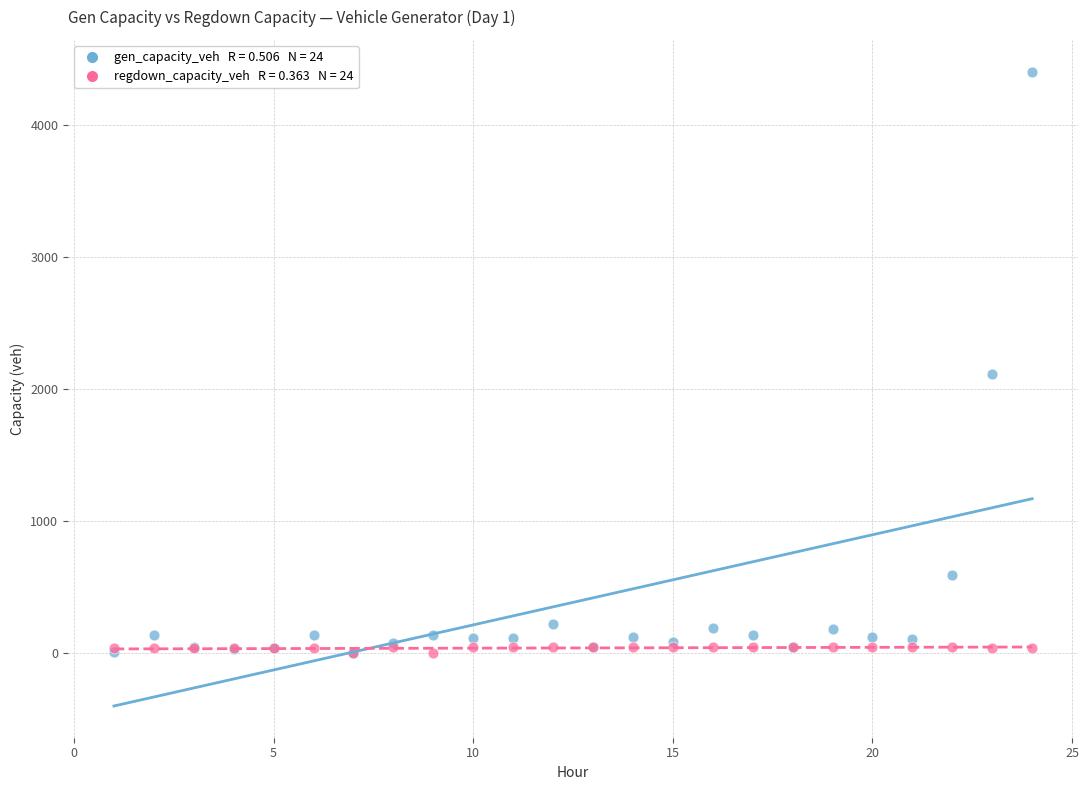

Across all series, what Y value is closest to 2203?

2116.8